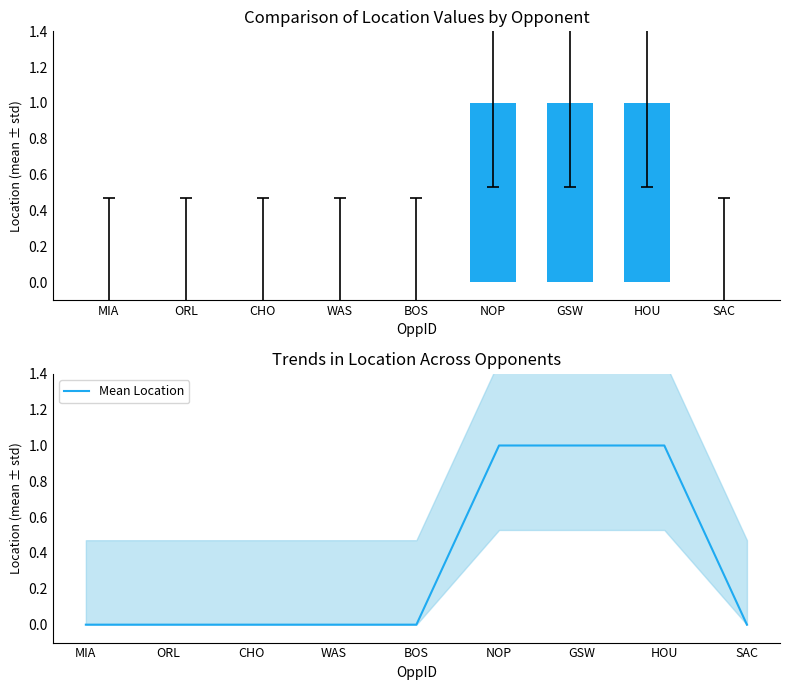

Reading left to right, transcribe all the data shown in this chart.

Location: 0	0	0	0	0	1	1	1	0
Mean Location: 0	0	0	0	0	1	1	1	0